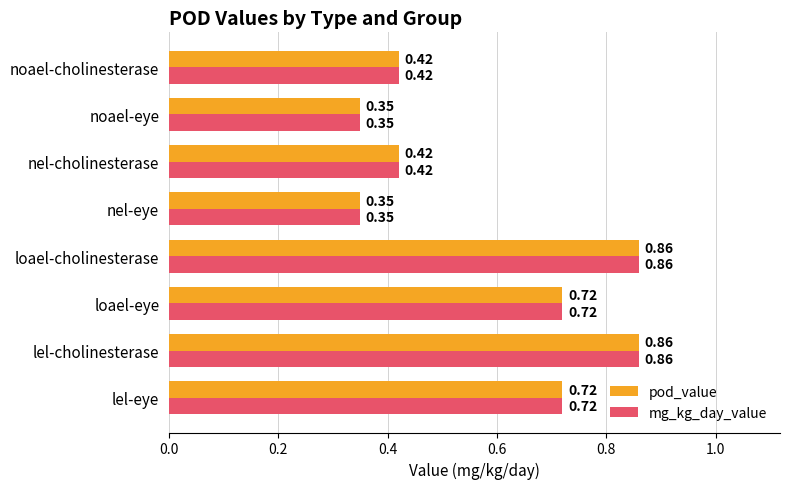

What is the average value of the pod_value series?

0.6